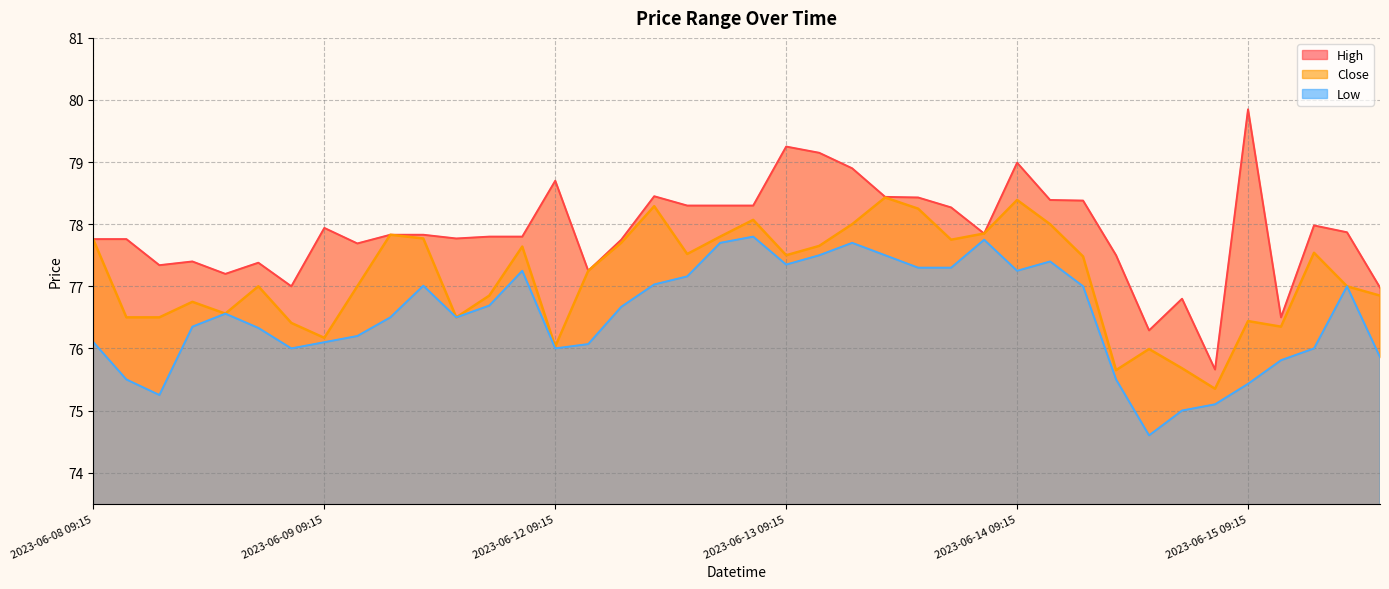

At which category is the sum across all series the highest?

2023-06-14 09:15